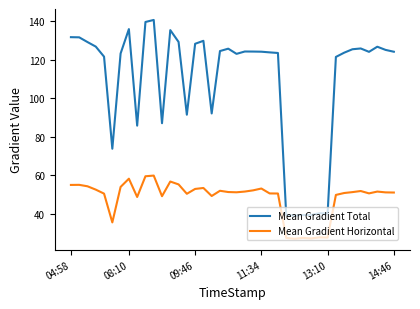

Which series has the largest total across all categories?

Mean Gradient Total